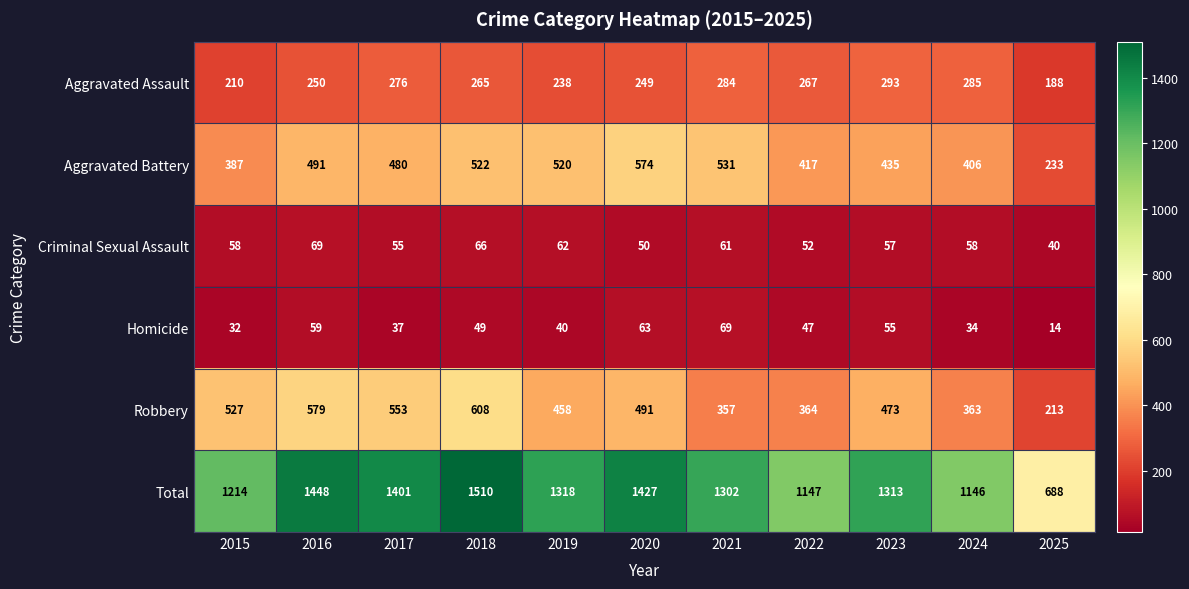

Is it true that Homicide equals 35 at 2016?

False